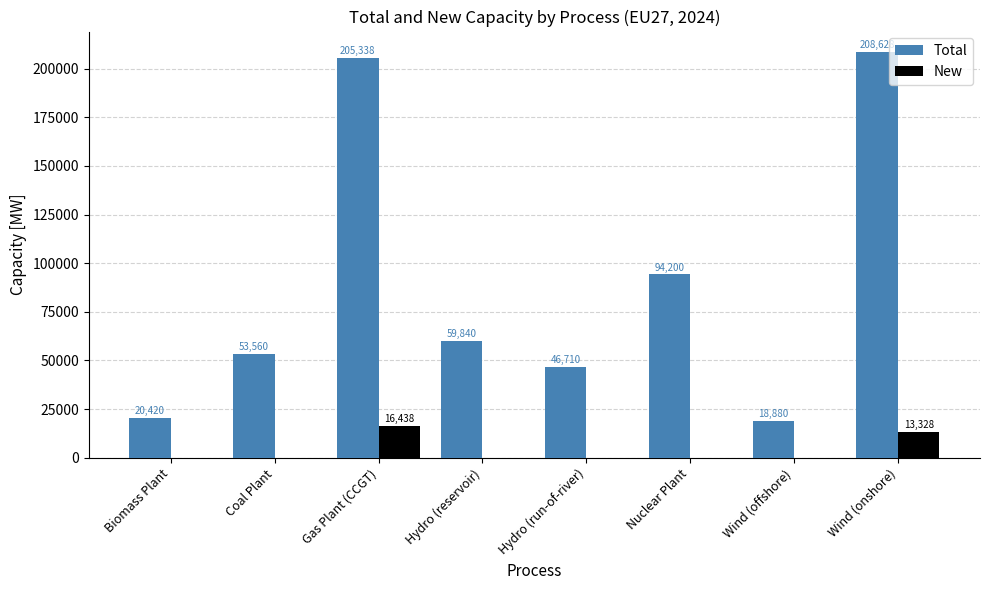

Is it true that New equals 7281.8 at Coal Plant?

False